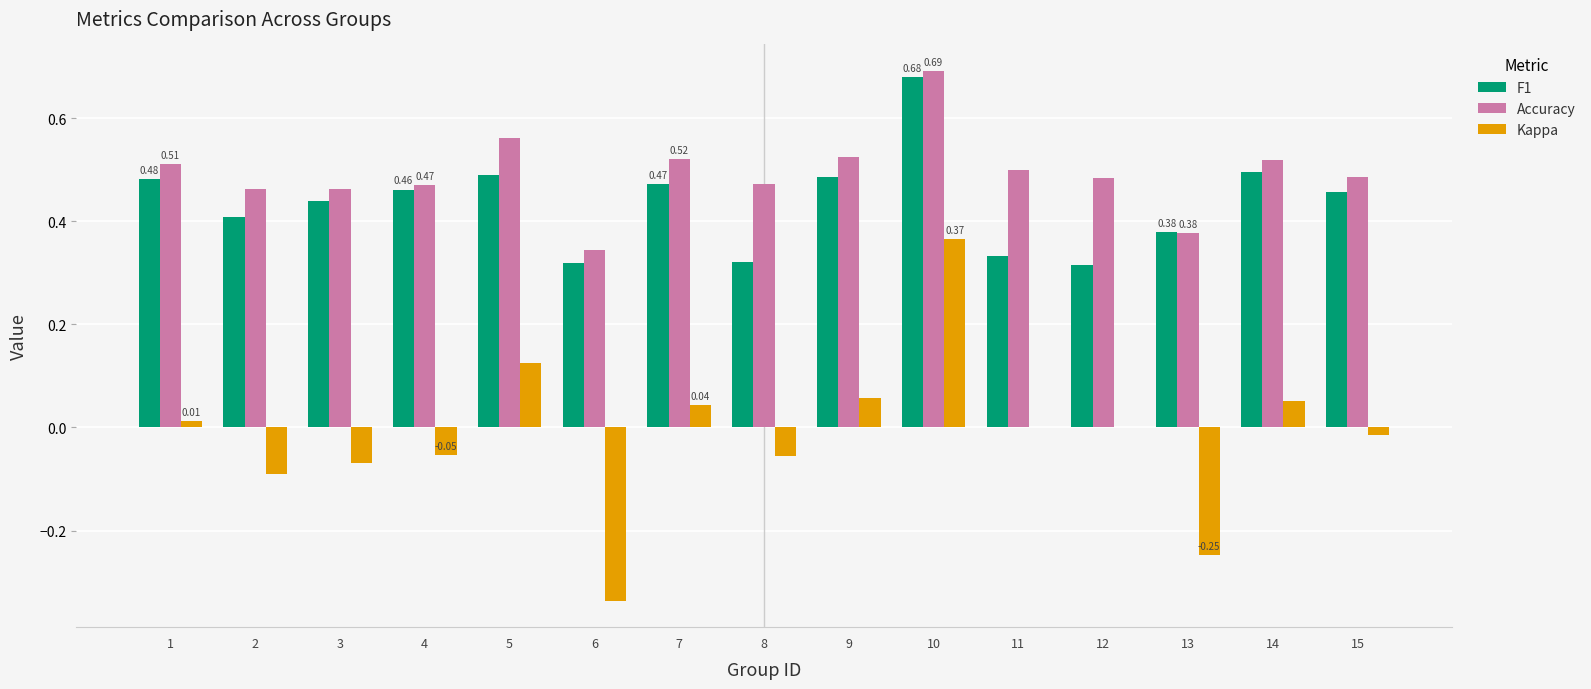

Is the value of Kappa at 5 greater than the value of F1 at 4?

No